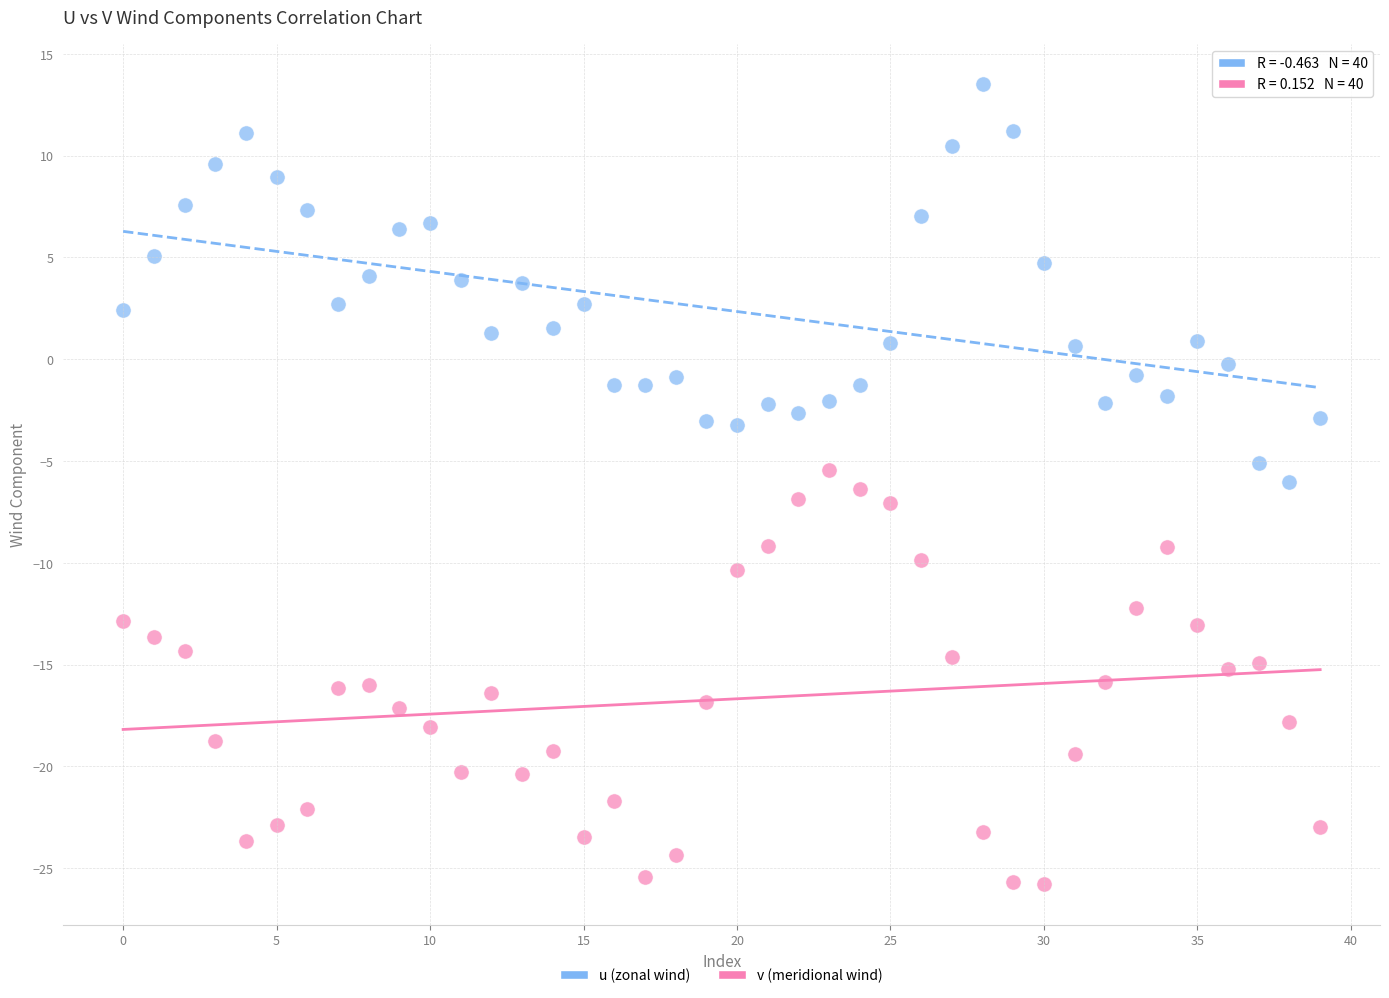

Which series contains the highest Y value?

u (zonal wind)